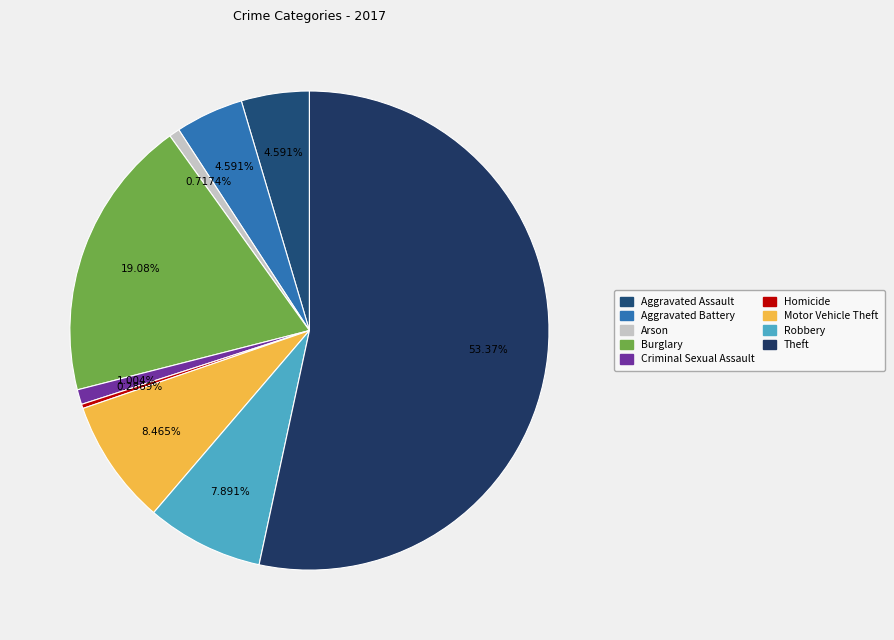

How many slices are in this pie chart?

9